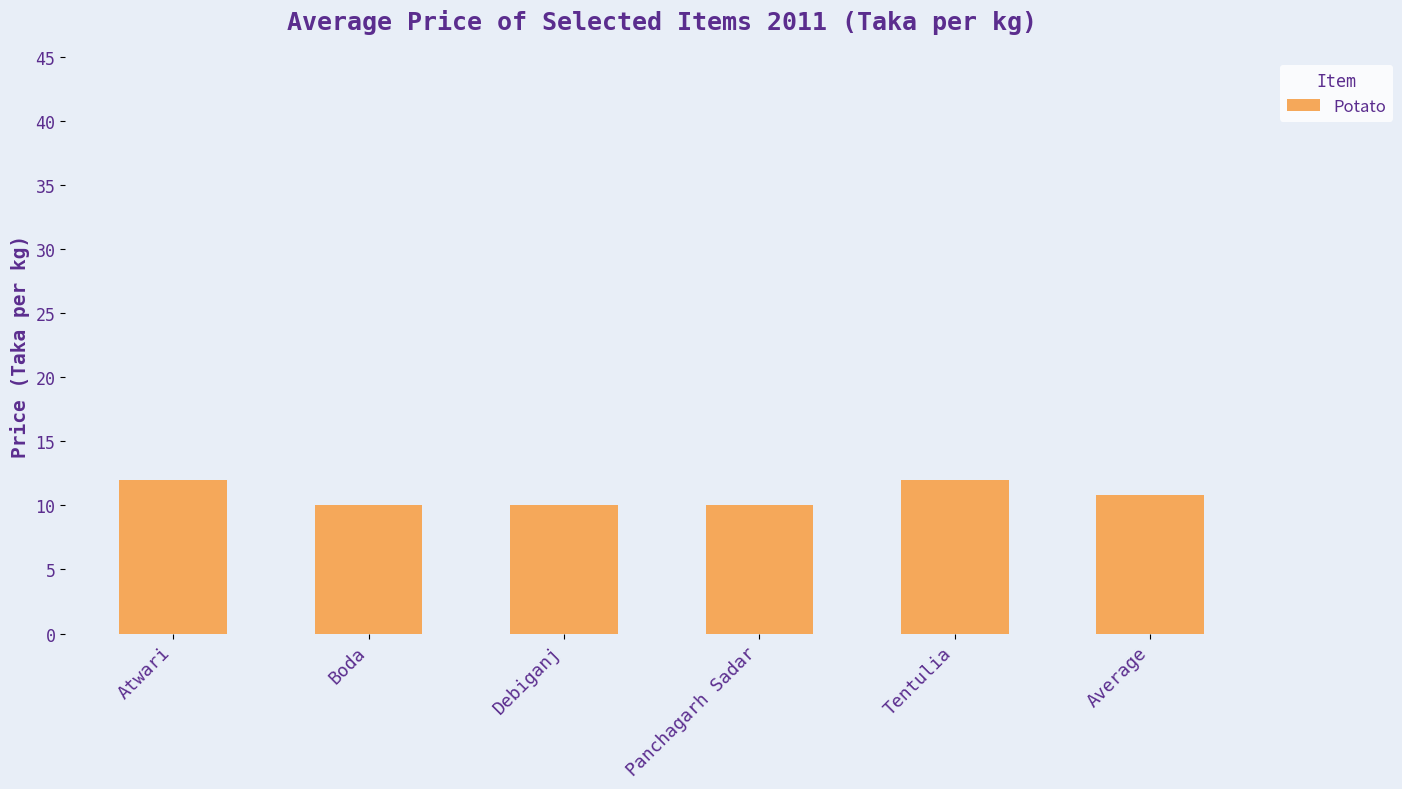

What is the sum of the values at Atwari and Debiganj?

22.0